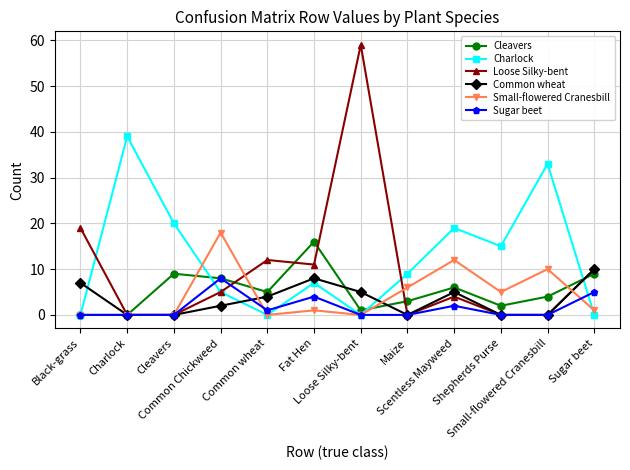

Does the chart display data point markers on the line(s)?

Yes